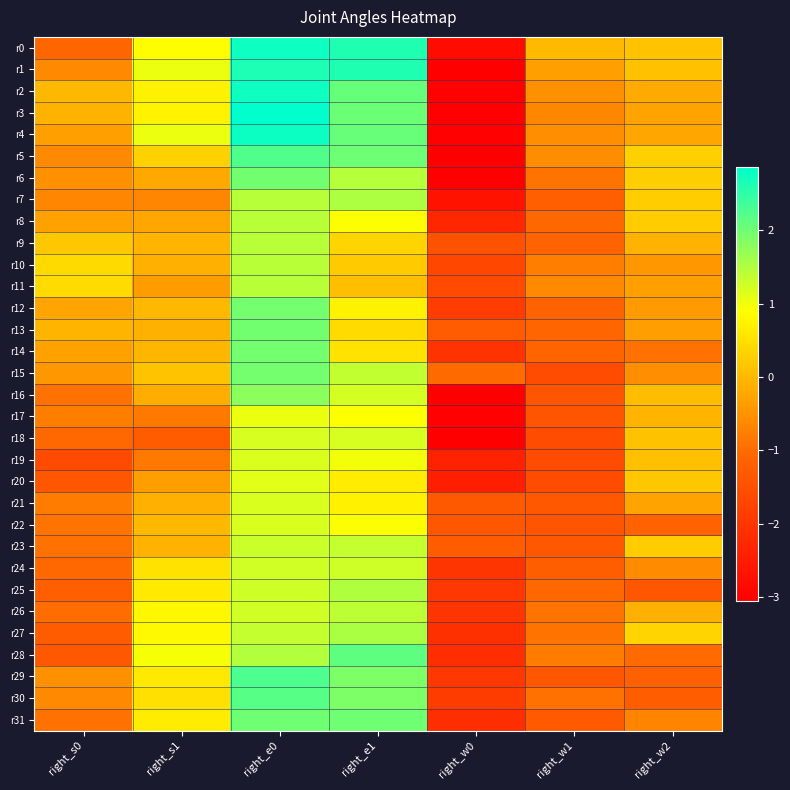

What is the total value across all series at right_e1?

42.7